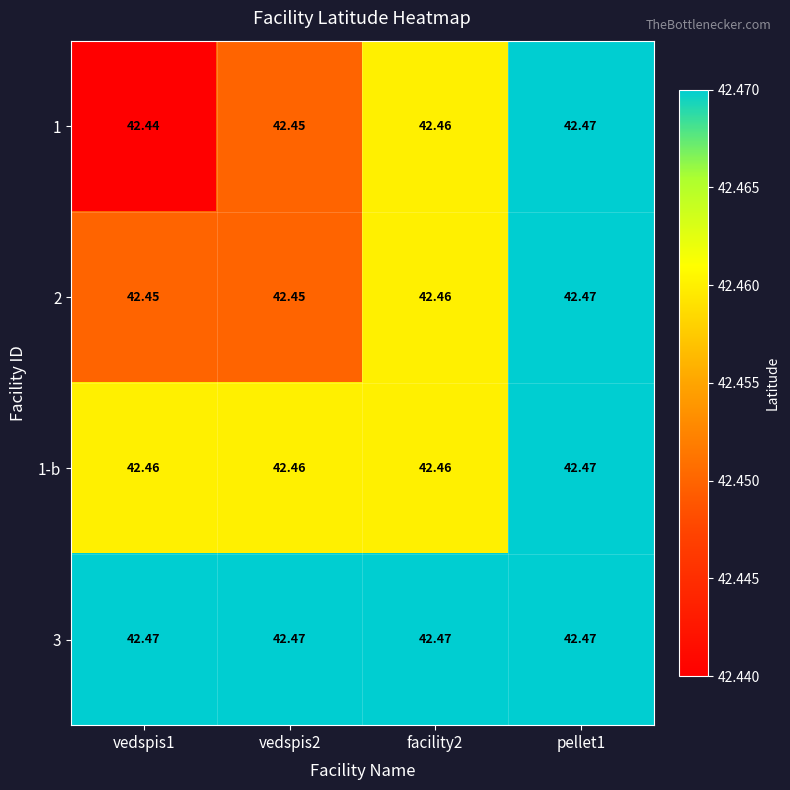

Is the value of 3 at facility2 greater than the value of 1 at vedspis2?

Yes